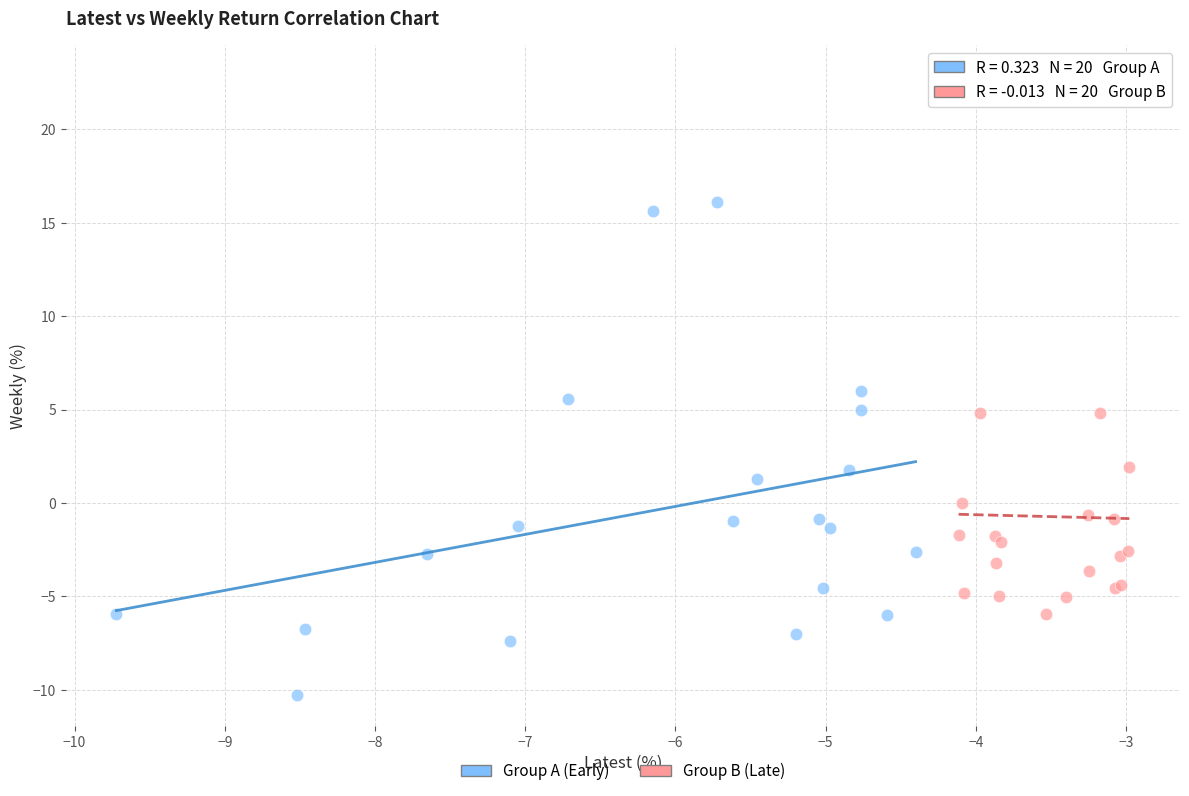

Which series has the largest Y range (max minus min)?

Group B (Late)